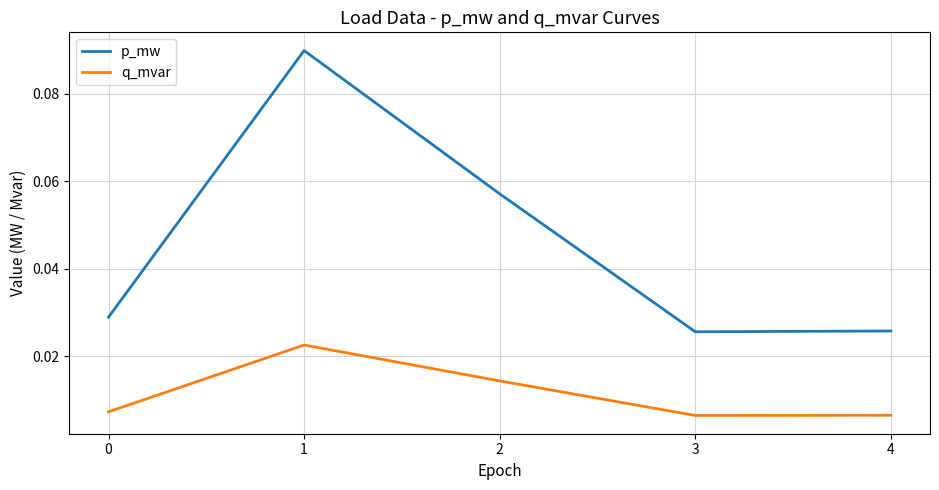

What is the sum of all p_mw values?

0.2